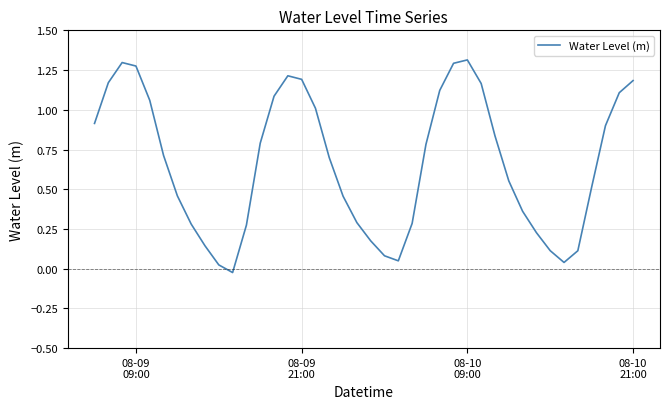

How many lines are shown in the chart?

1